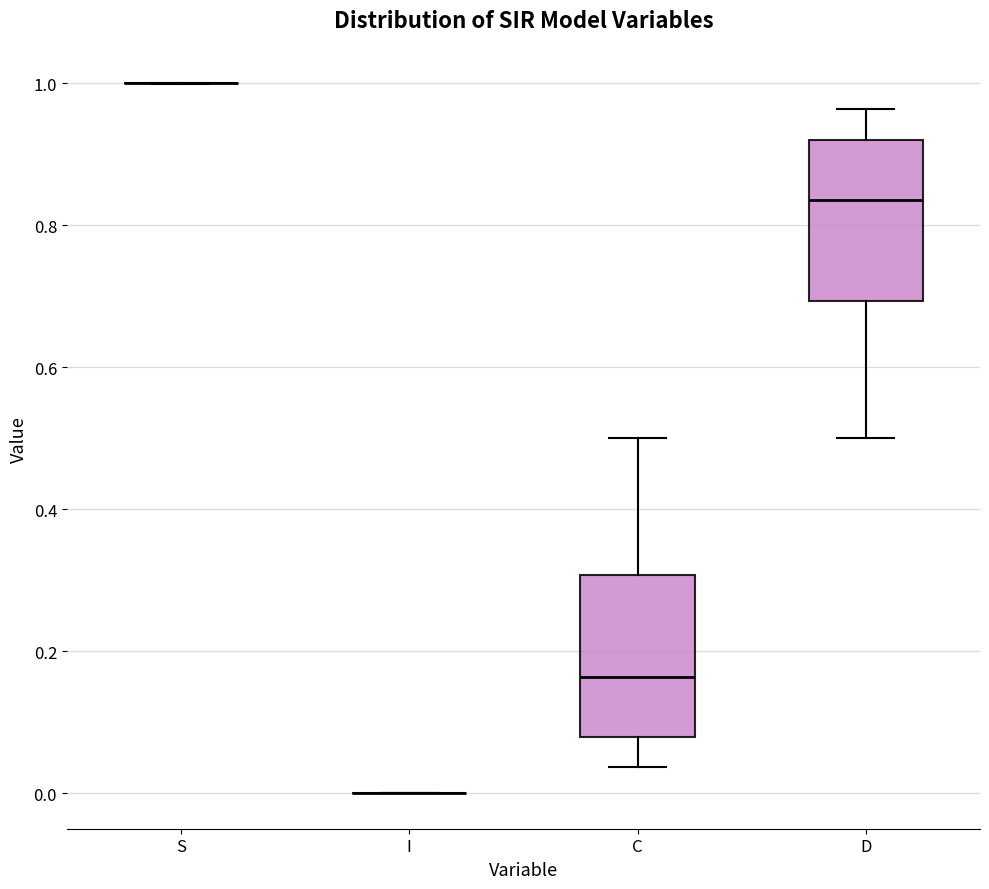

Where does the lower whisker of the box for D end on the y-axis? The values are not printed on the chart, so give them approximately, as read against the axis.

0.50